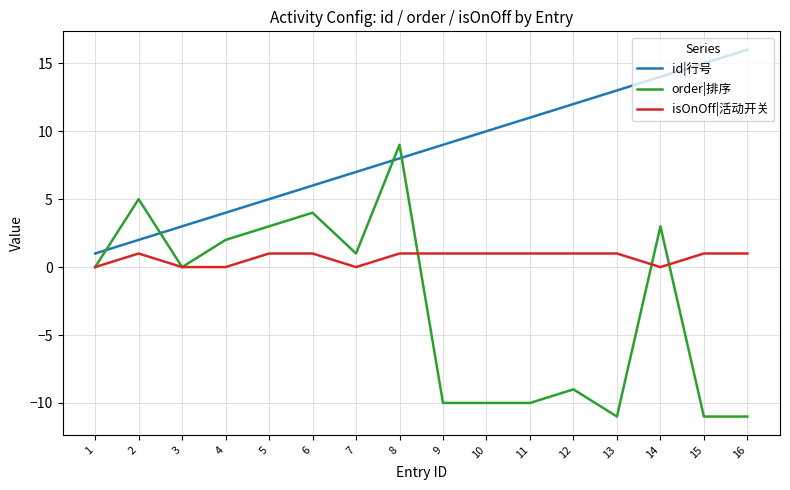

The id|行号 series shows 25 at 16. True or false?

False